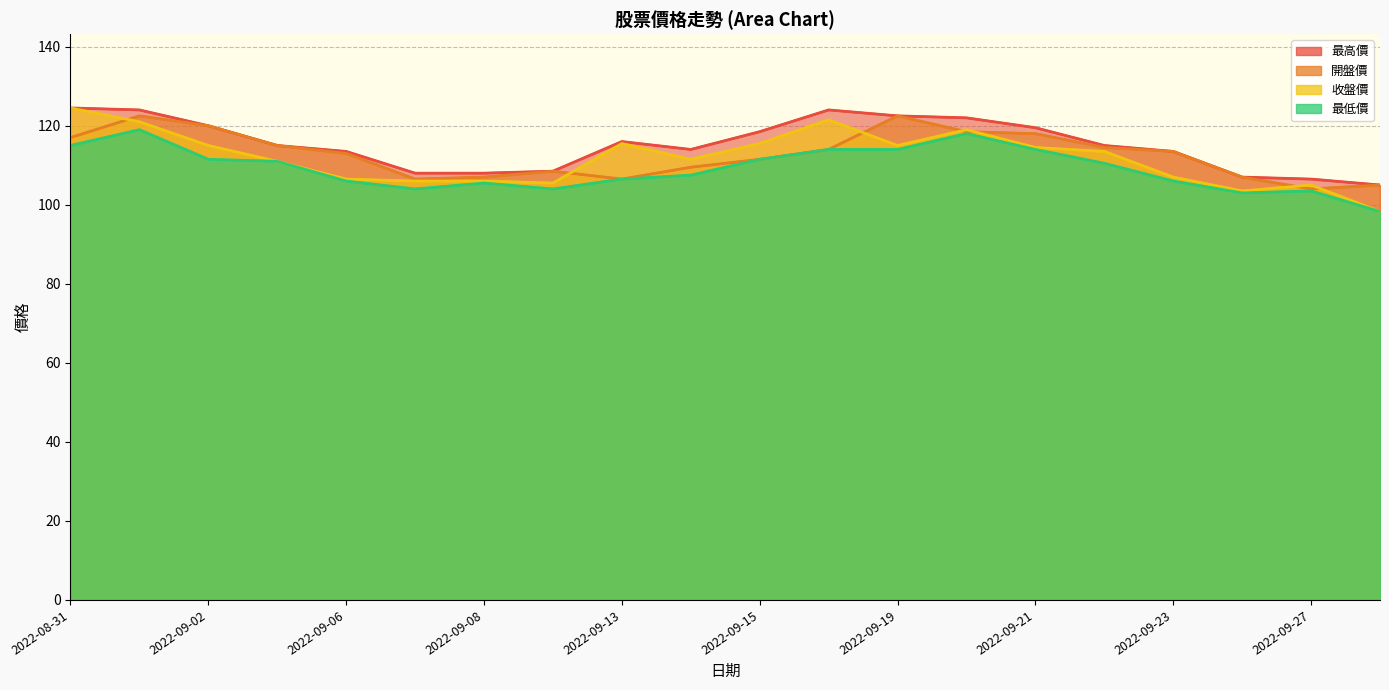

True or false: 開盤價 and 最低價 intersect in this chart.

False